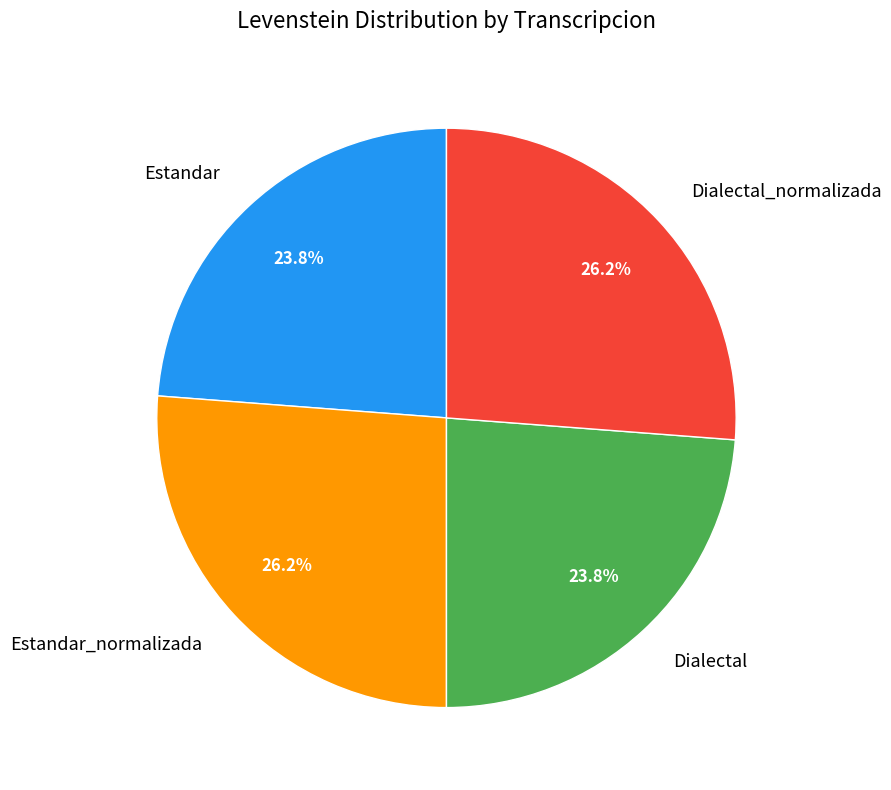

Between Dialectal_normalizada and Dialectal, which is larger?

Dialectal_normalizada